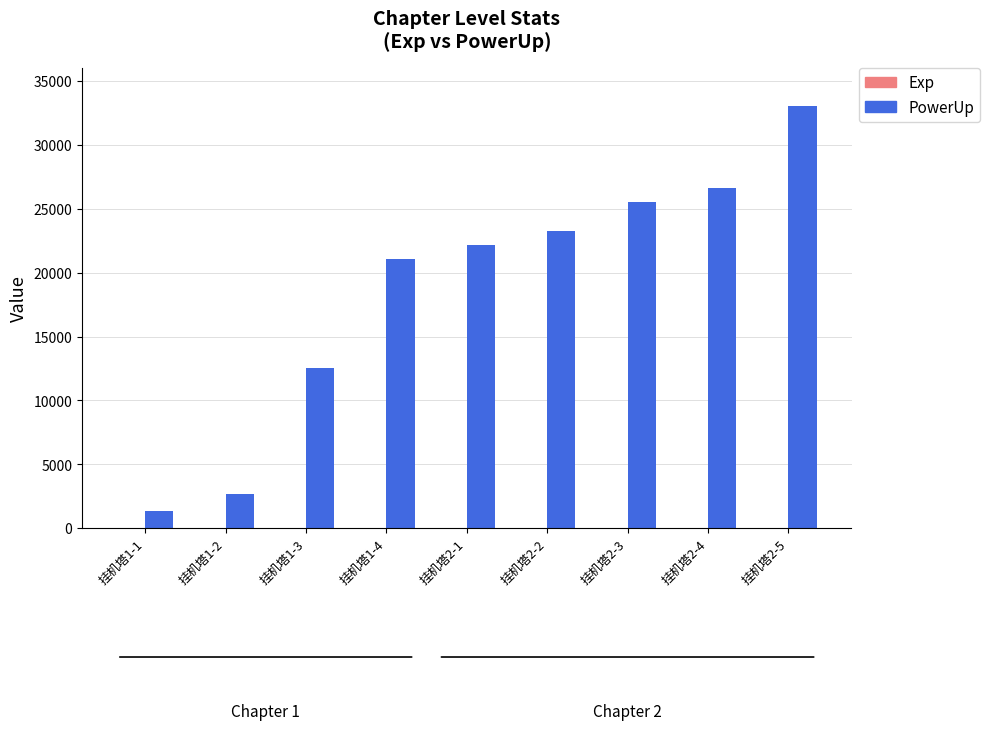

What is the highest value of the PowerUp series?

33058